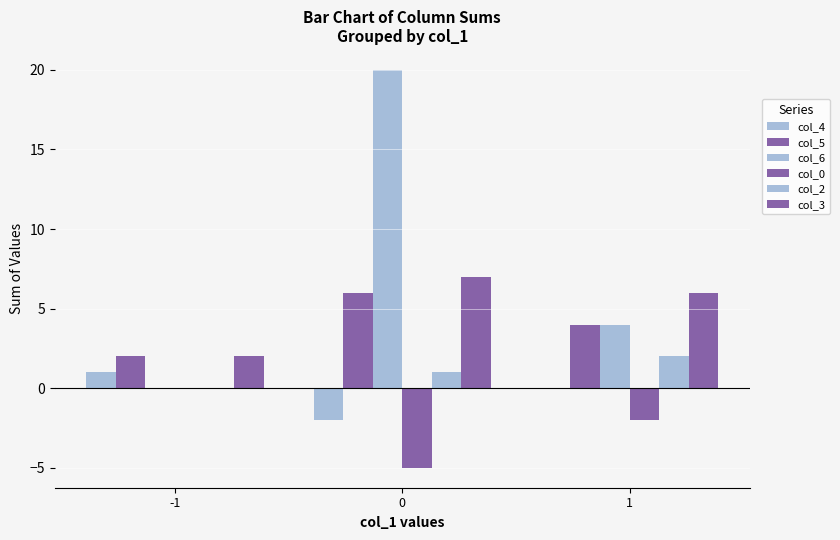

Does the chart contain stacked bars?

No